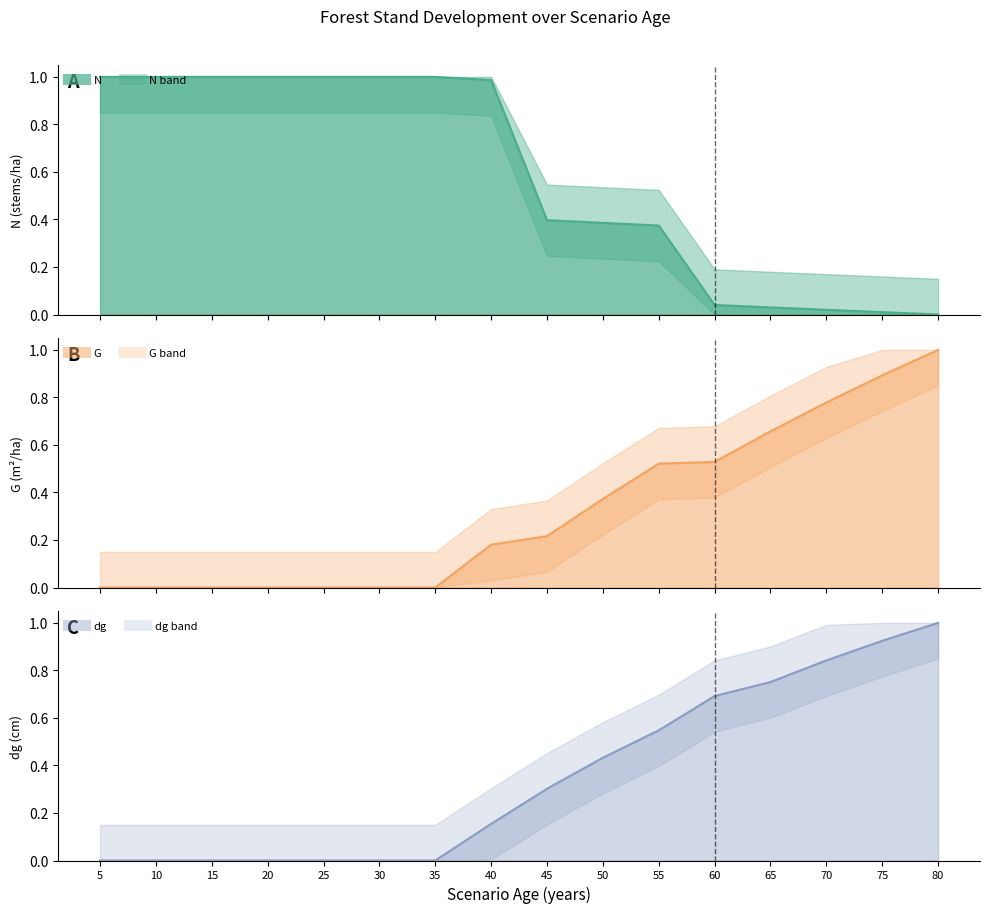

Between 20 and 55, which is larger?

20